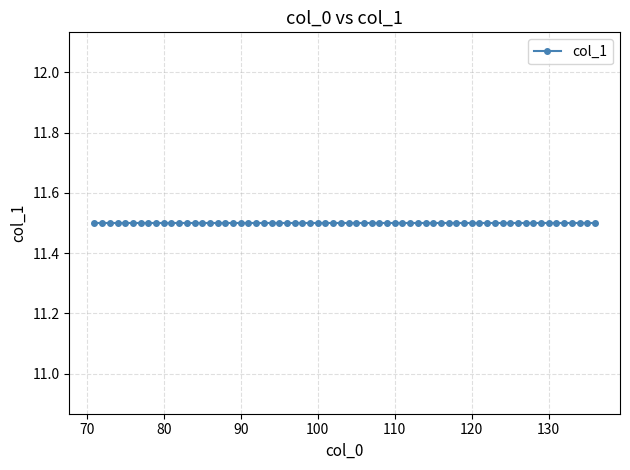

How many lines are shown in the chart?

1